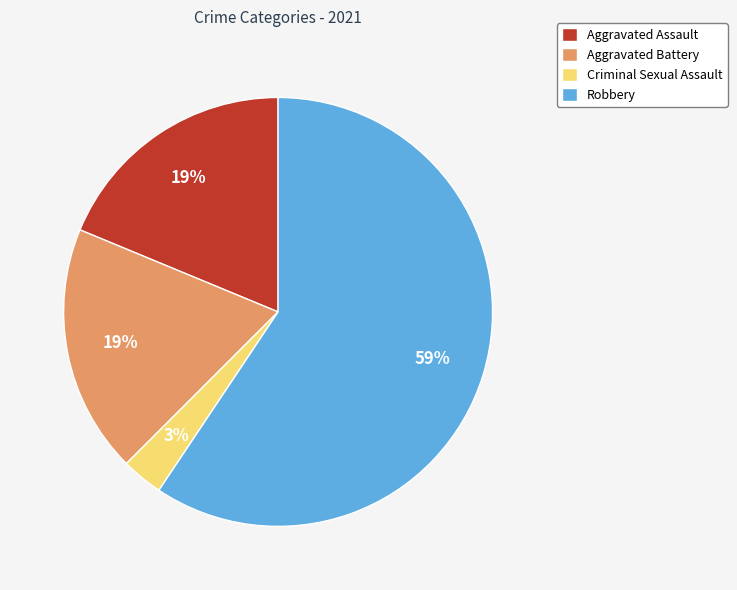

What percentage is the Criminal Sexual Assault slice, to the nearest percent?

3%